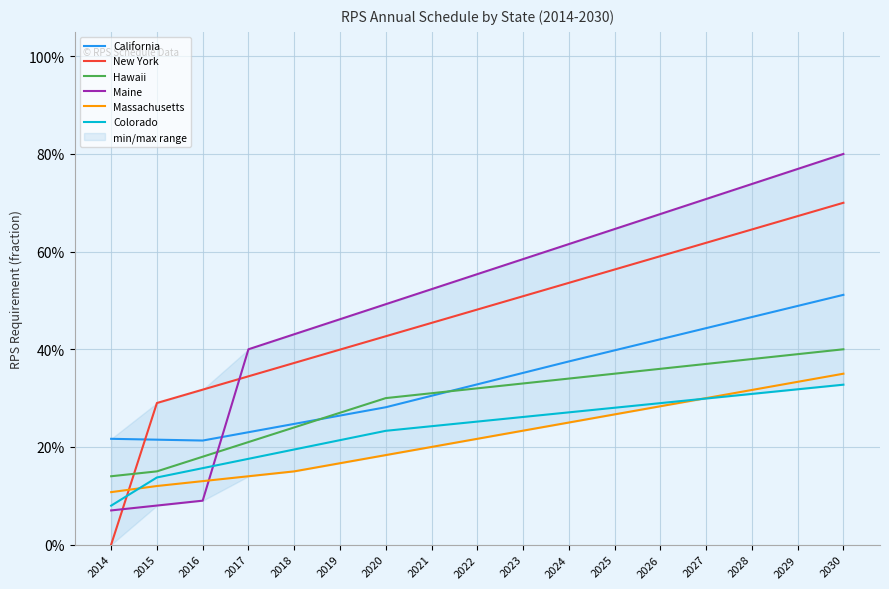

True or false: Hawaii and Colorado cross at least once.

False